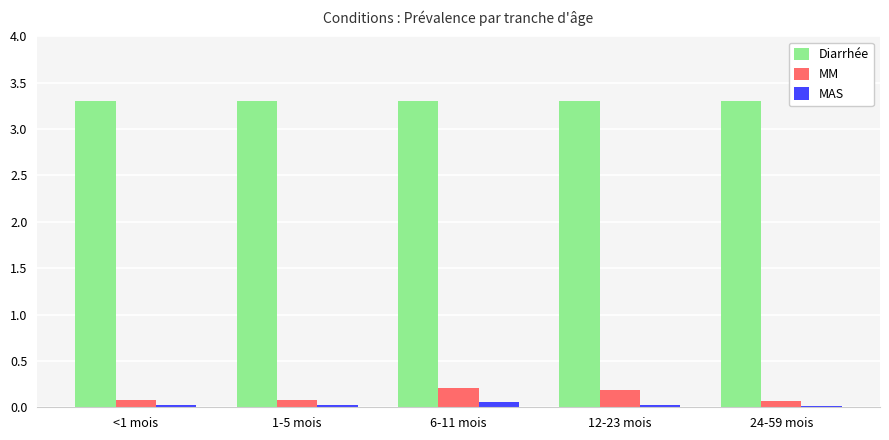

What position from the right is 12-23 mois?

2